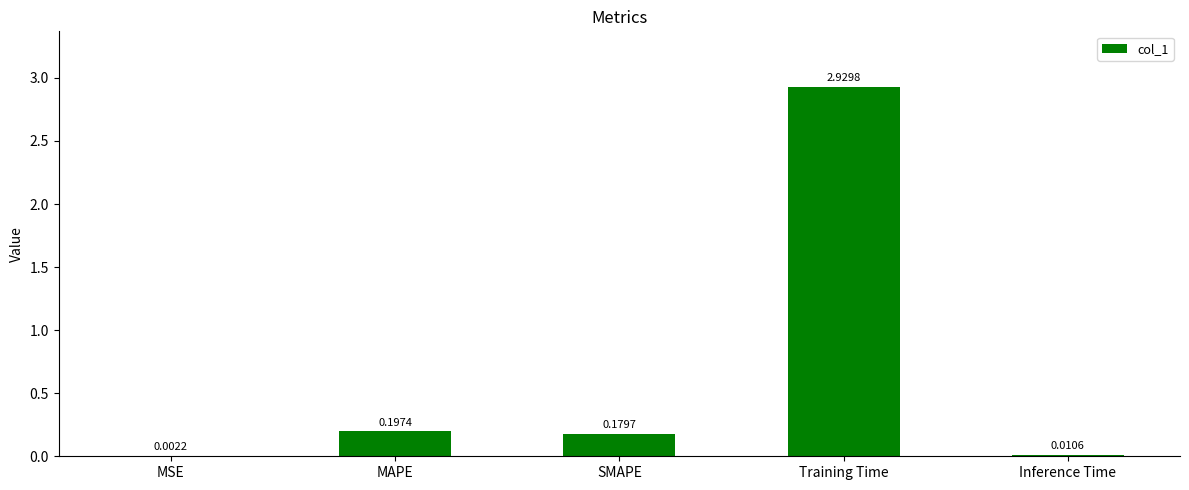

Which label corresponds to the largest value in the chart?

Training Time